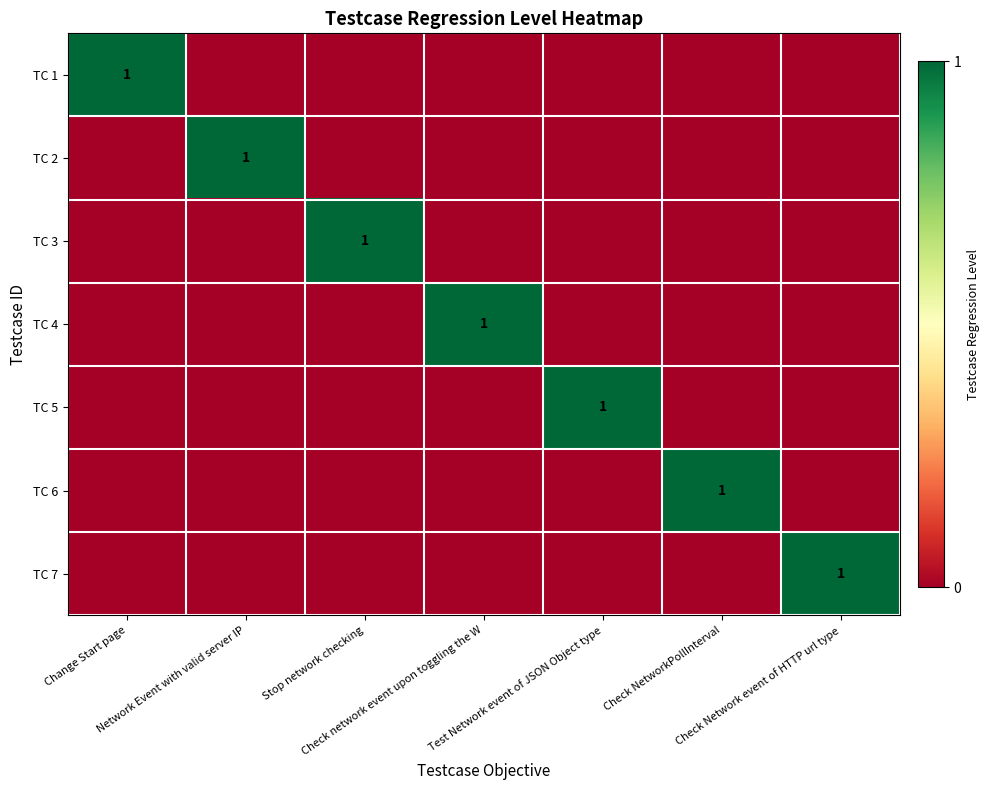

What is the greatest value displayed?

1